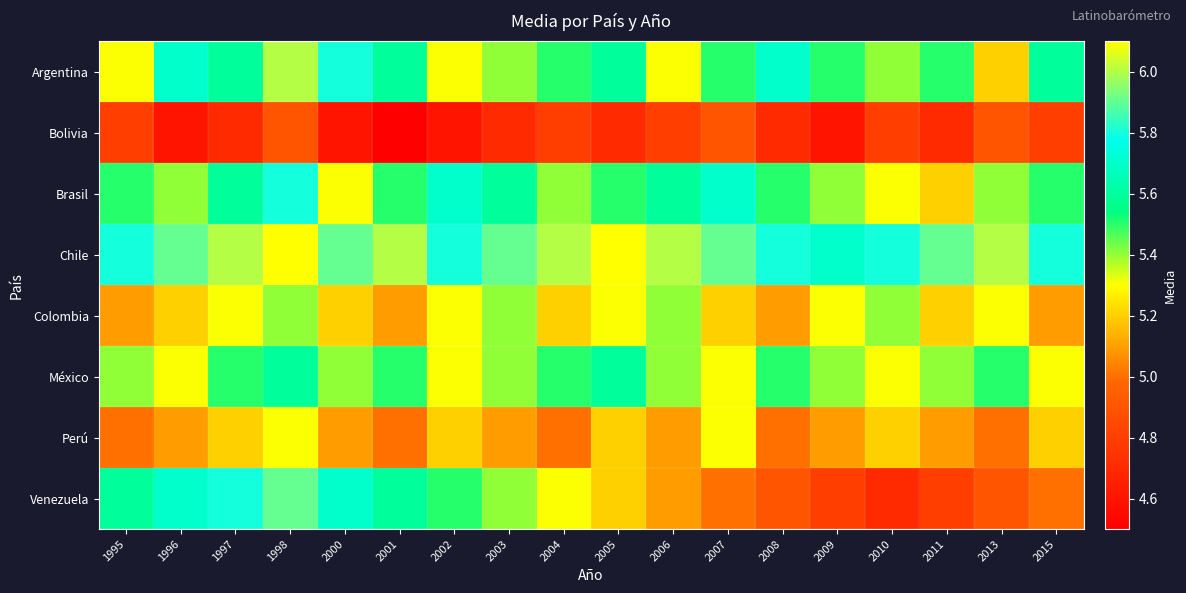

What is the greatest value displayed?

6.1